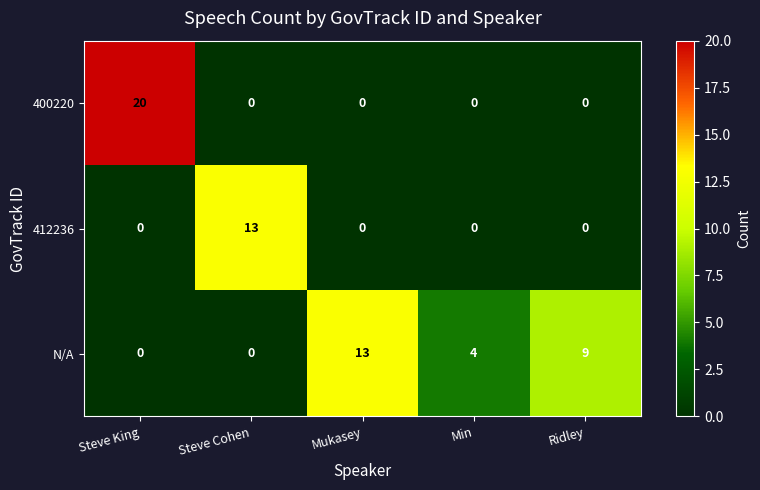

Reading left to right, list all the values displayed in this chart.

400220: Steve King=20	Steve Cohen=0	Mukasey=0	Min=0	Ridley=0
412236: Steve King=0	Steve Cohen=13	Mukasey=0	Min=0	Ridley=0
N/A: Steve King=0	Steve Cohen=0	Mukasey=13	Min=4	Ridley=9